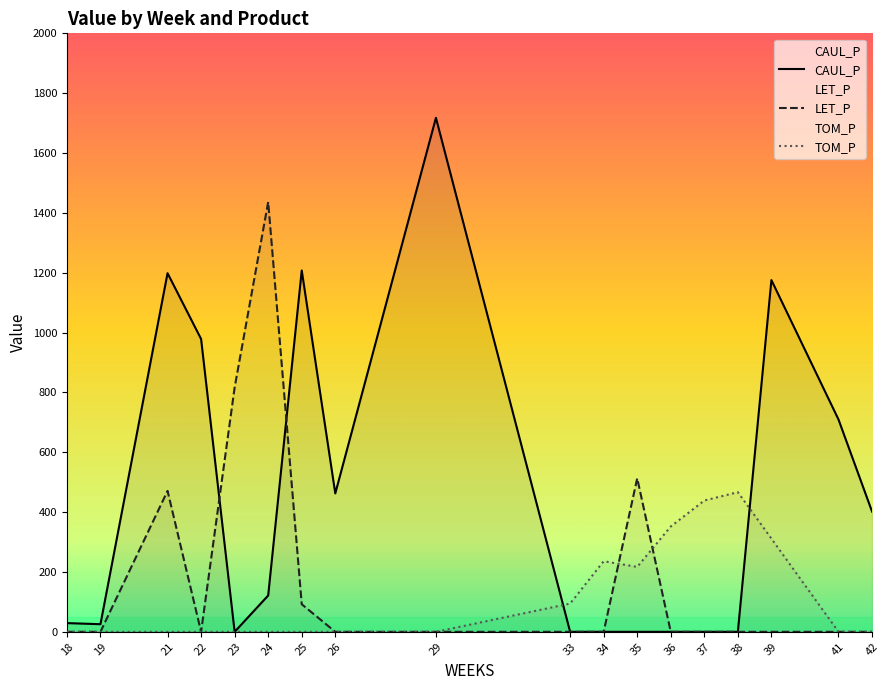

At how many categories does at least one series exceed 233?

15